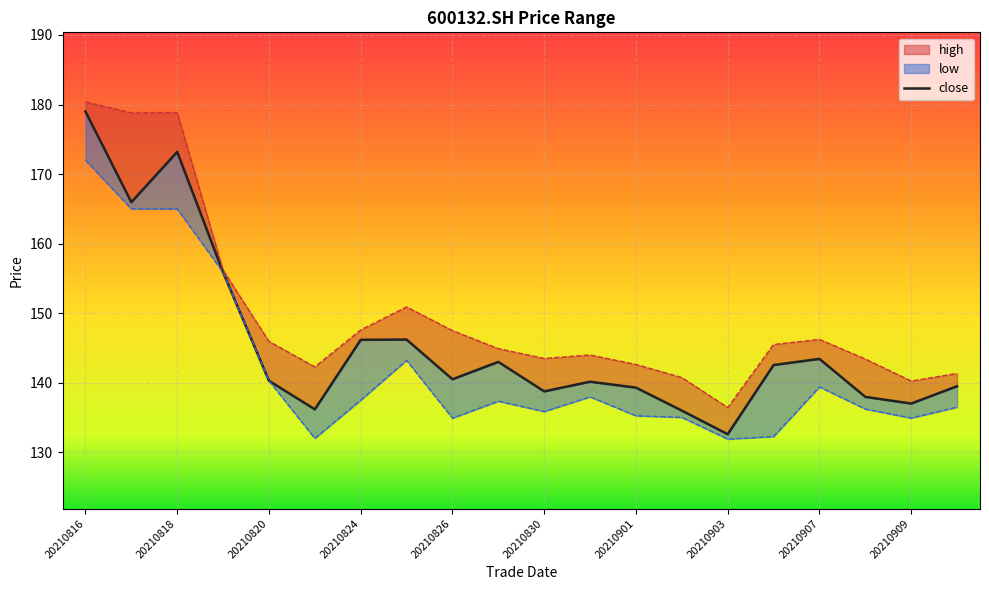

What is the lowest value of the high series?

136.4